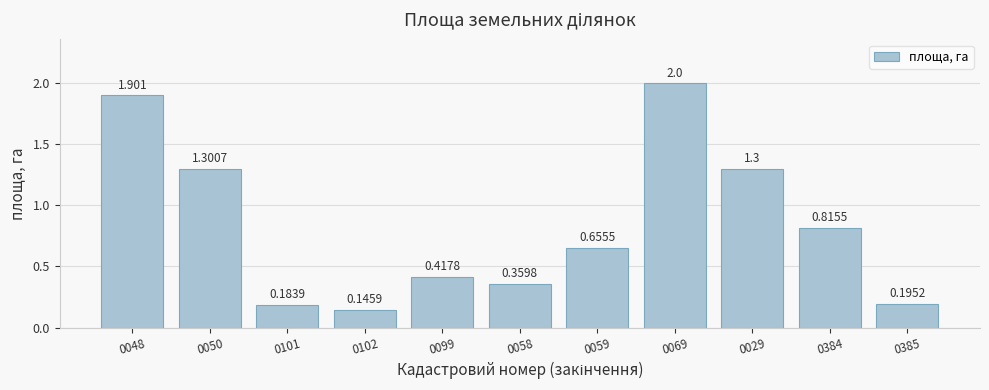

What is the sum of all values?

9.3